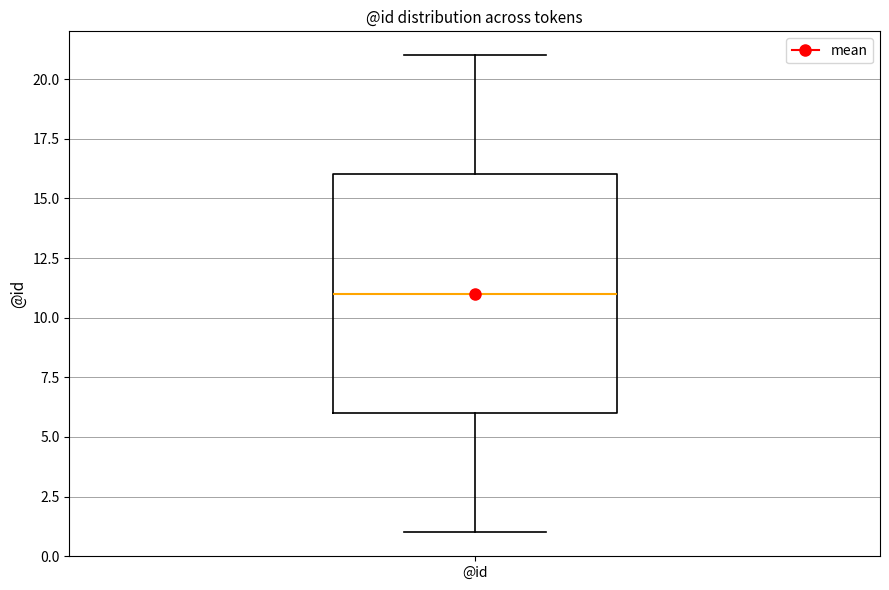

Where is the upper edge of the box for @id on the y-axis? The values are not printed on the chart, so give them approximately, as read against the axis.

16